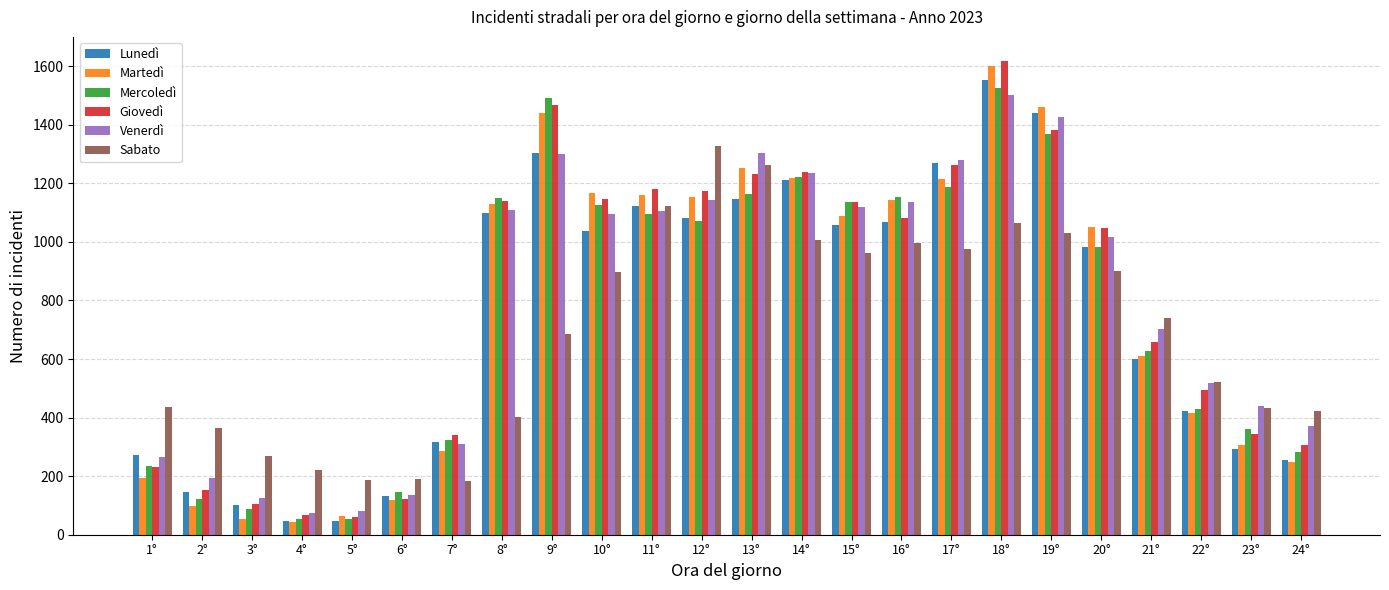

What is the average value of the Lunedì series?

750